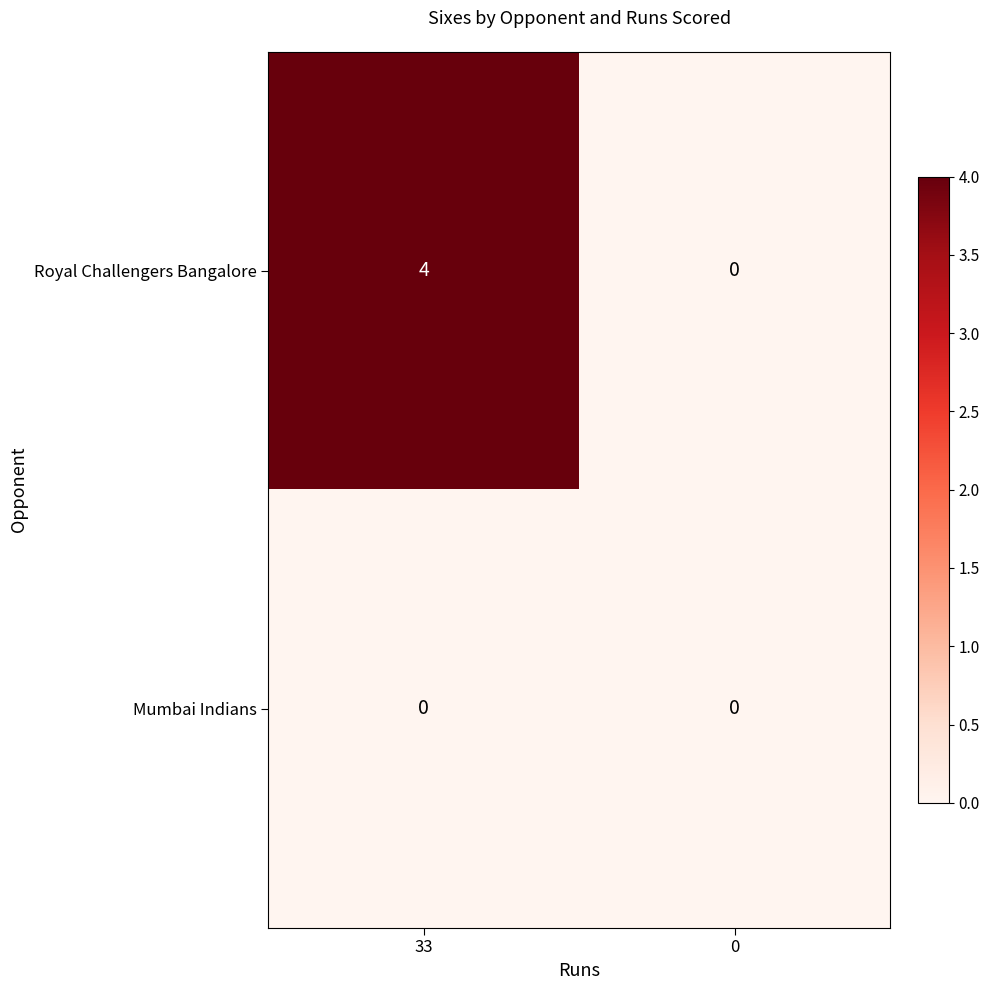

Reading right to left, what are all the values shown in this chart?

Royal Challengers Bangalore: 0	4
Mumbai Indians: 0	0